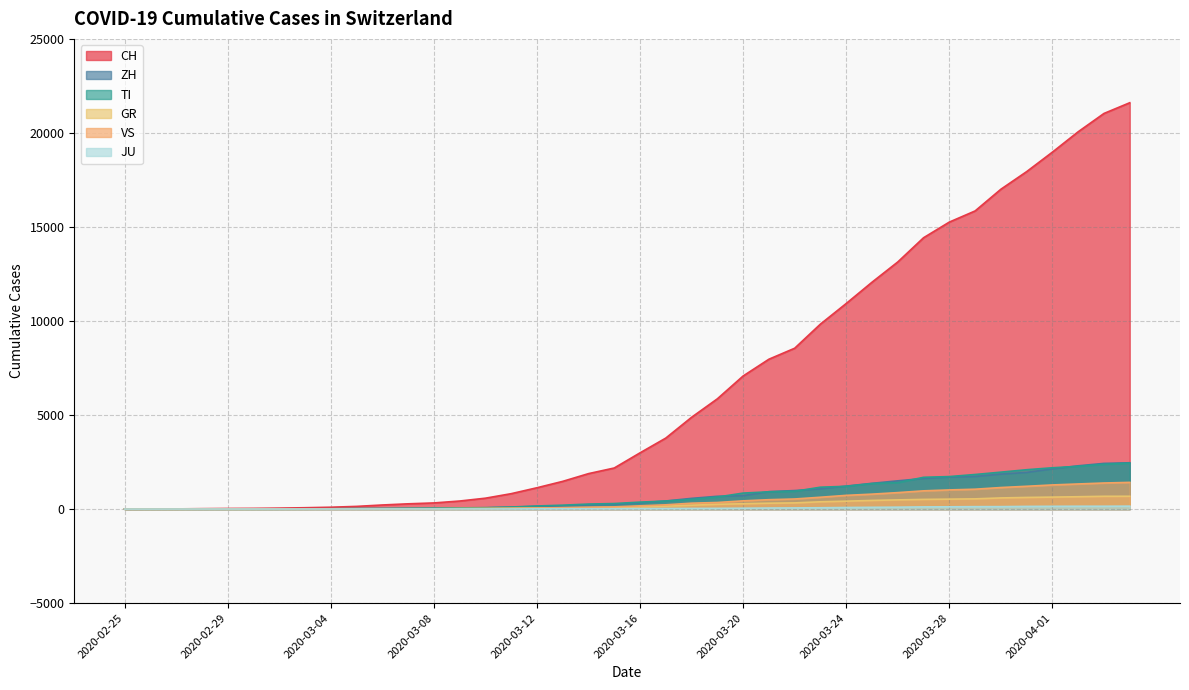

What position from the left is 2020-03-22?

27